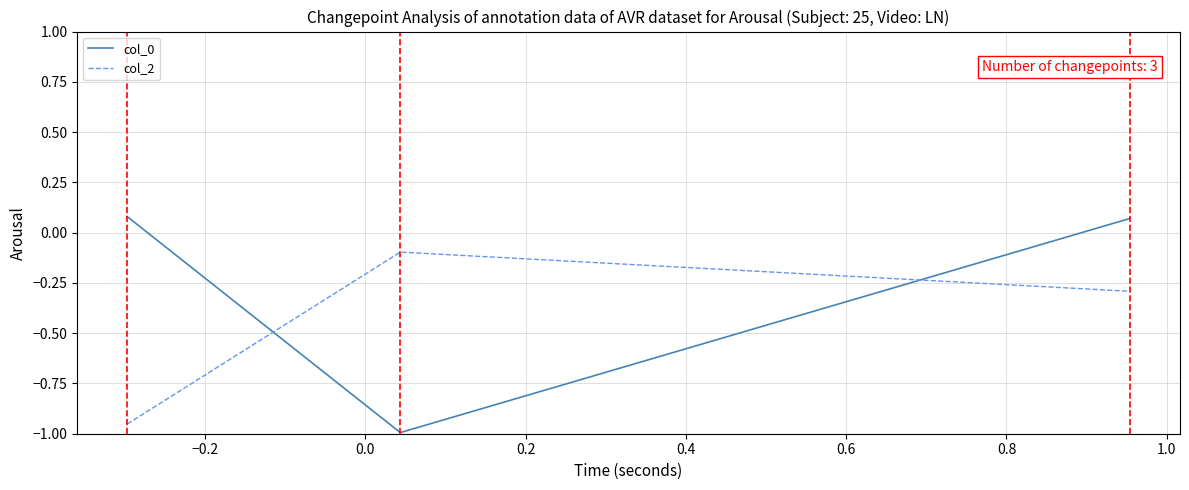

What is the average value of the col_2 series?

-0.4